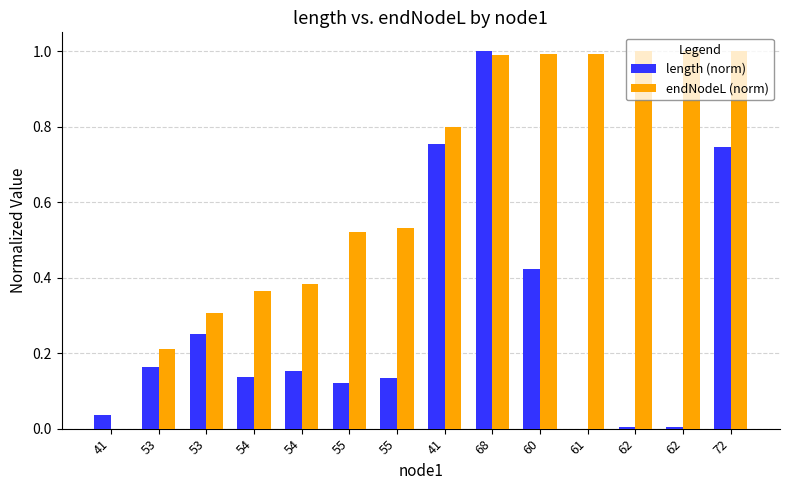

What is the label of the 13th bar from the right?

53